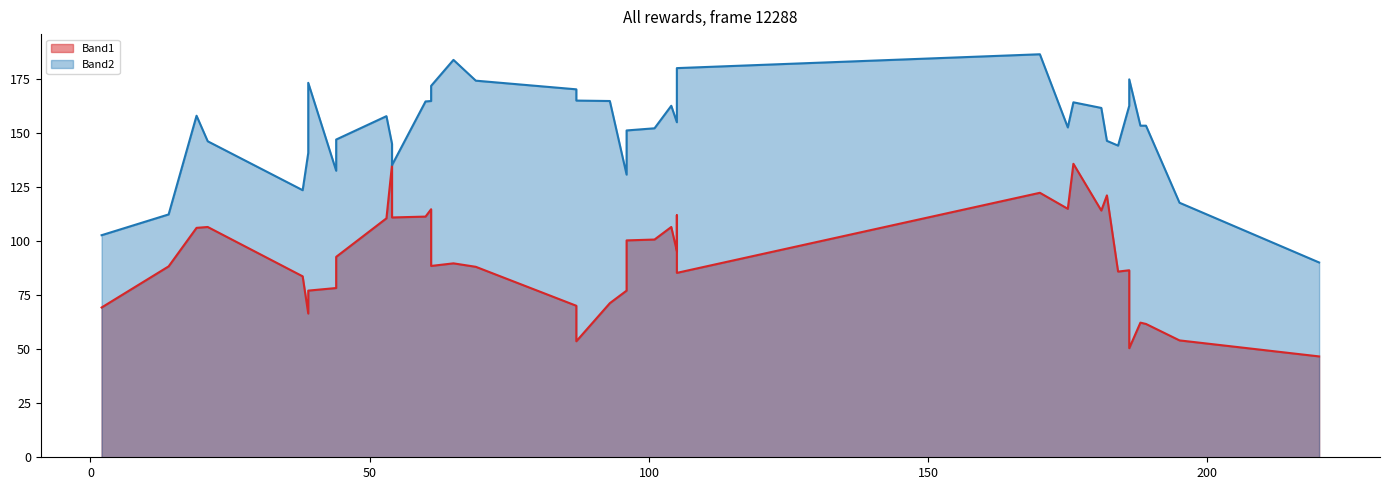

What is the value of the Band1 point at the 21st from the left?

100